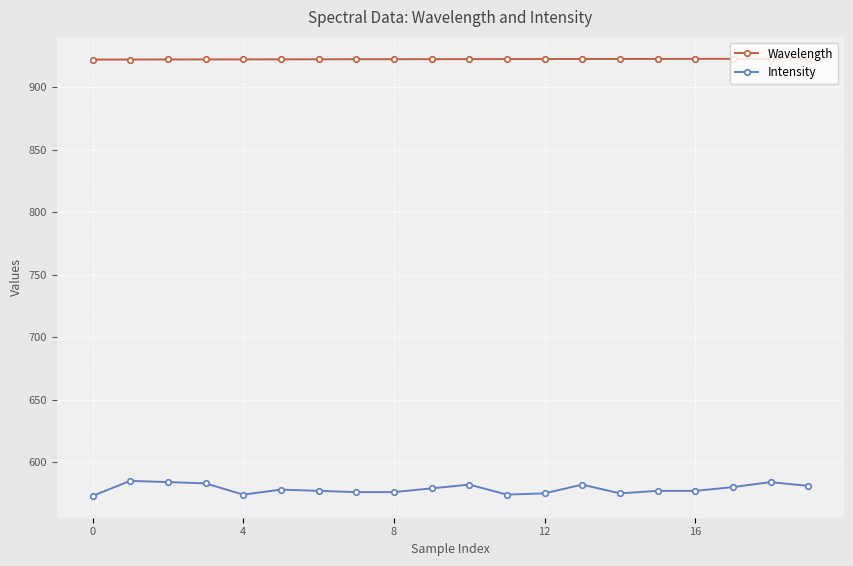

At how many categories does at least one series exceed 682?

20